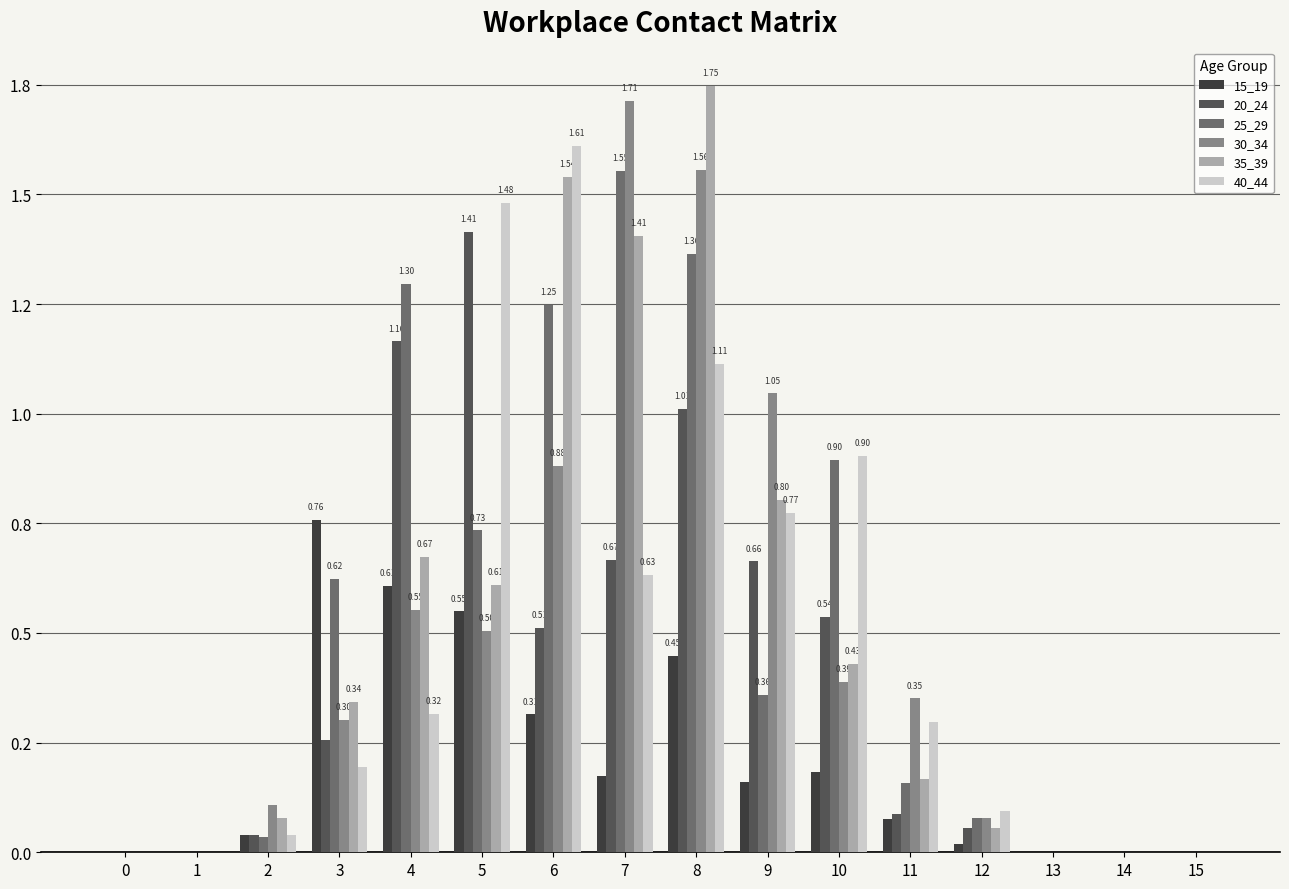

What are all the series names shown in the legend?

15_19, 20_24, 25_29, 30_34, 35_39, 40_44